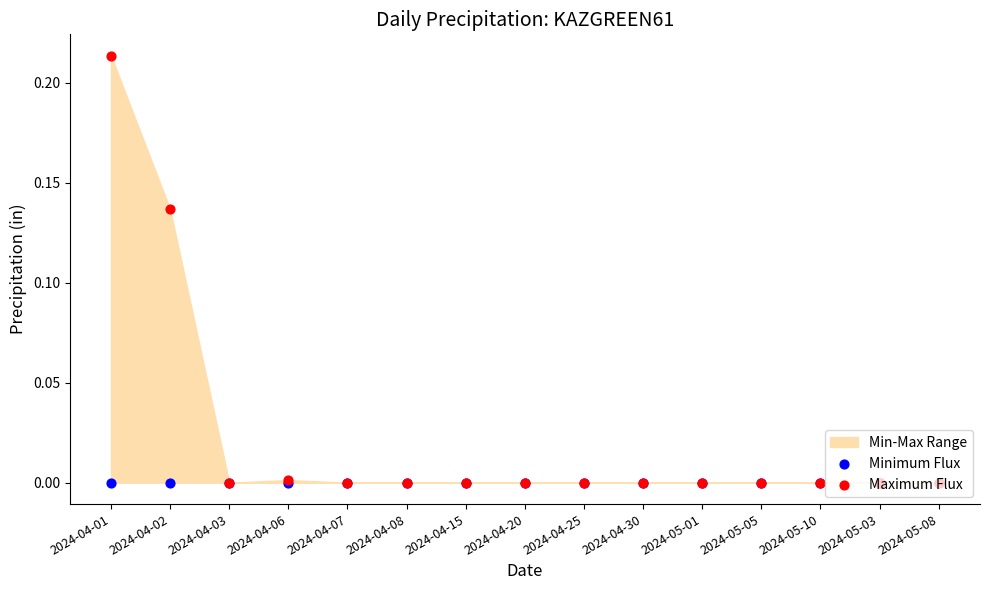

Which series reaches the maximum Y coordinate?

Maximum Flux